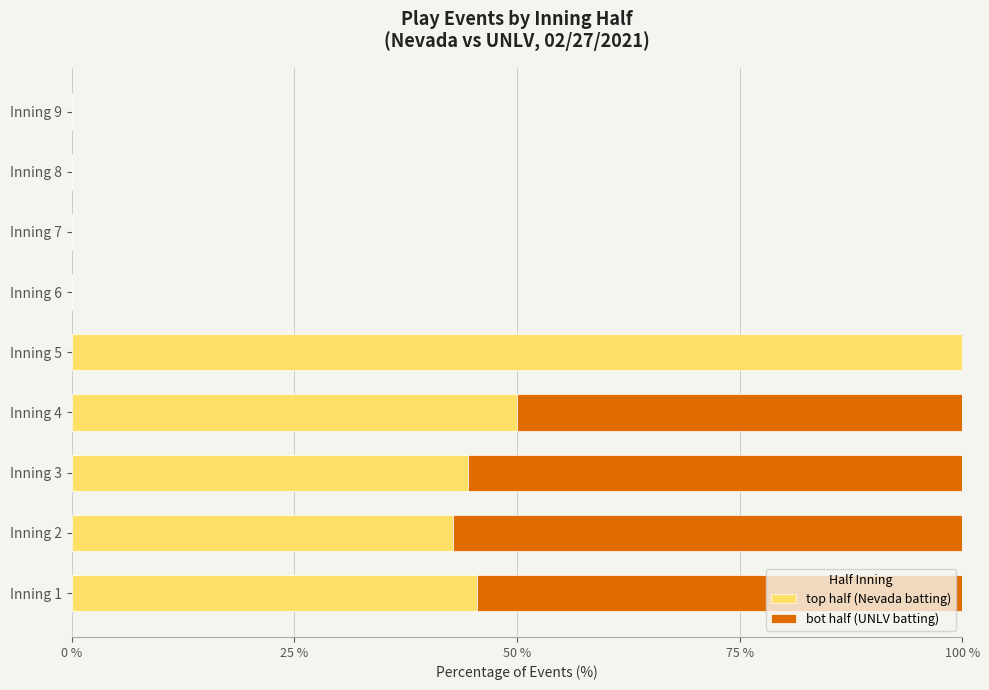

At which label does top half (Nevada batting) reach its peak?

Inning 5